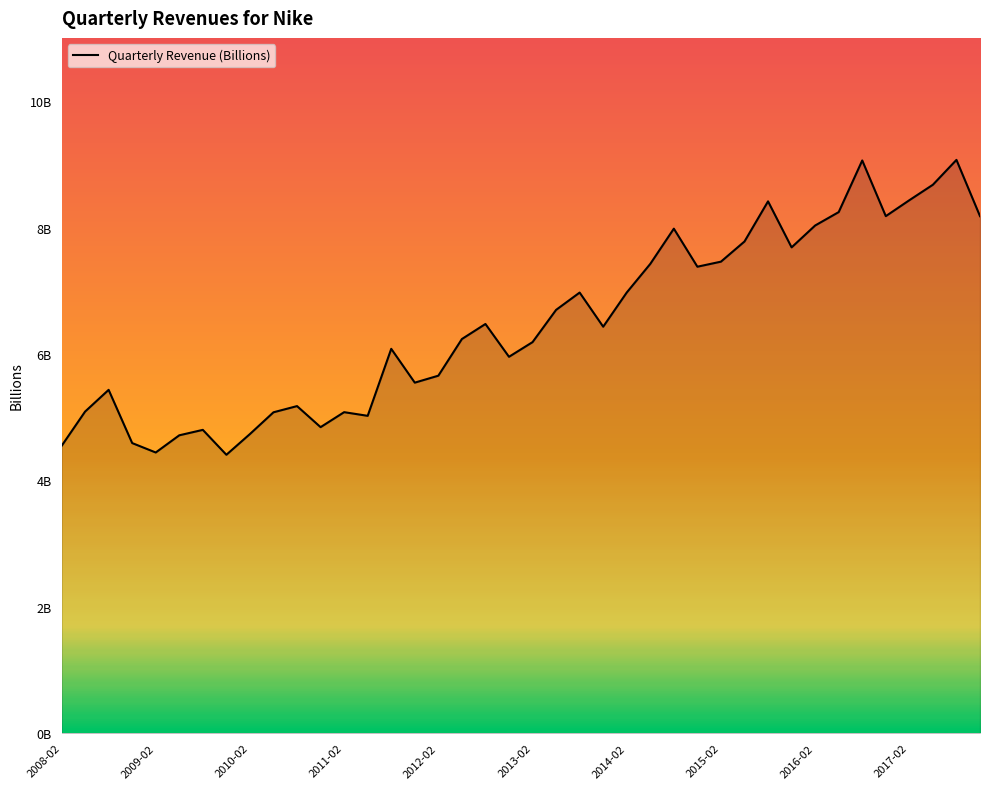

What is the average value?

6.5